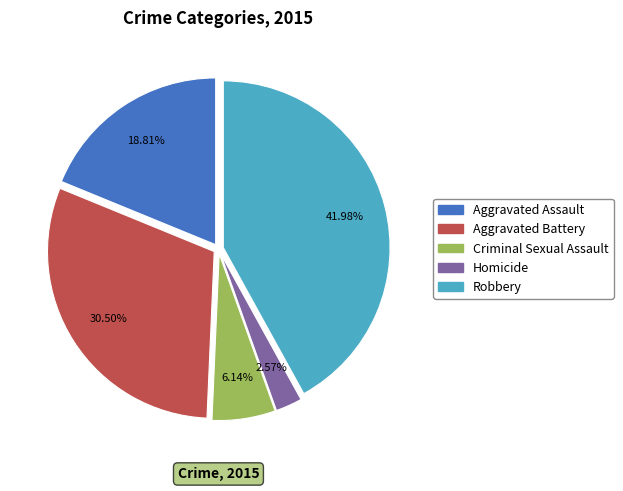

Do Aggravated Battery and Robbery together represent more than half of the pie?

Yes